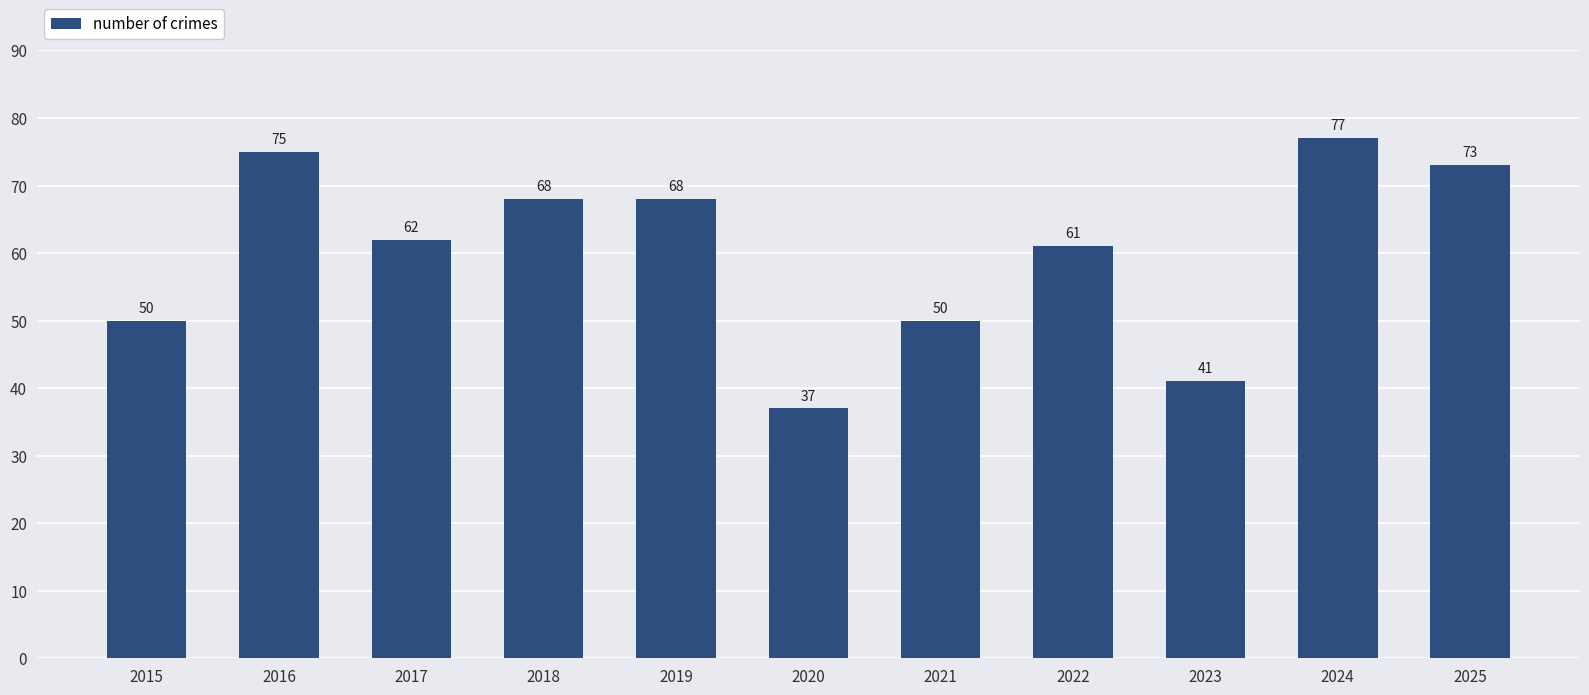

True or false: the data shows 30 at 2018.

False